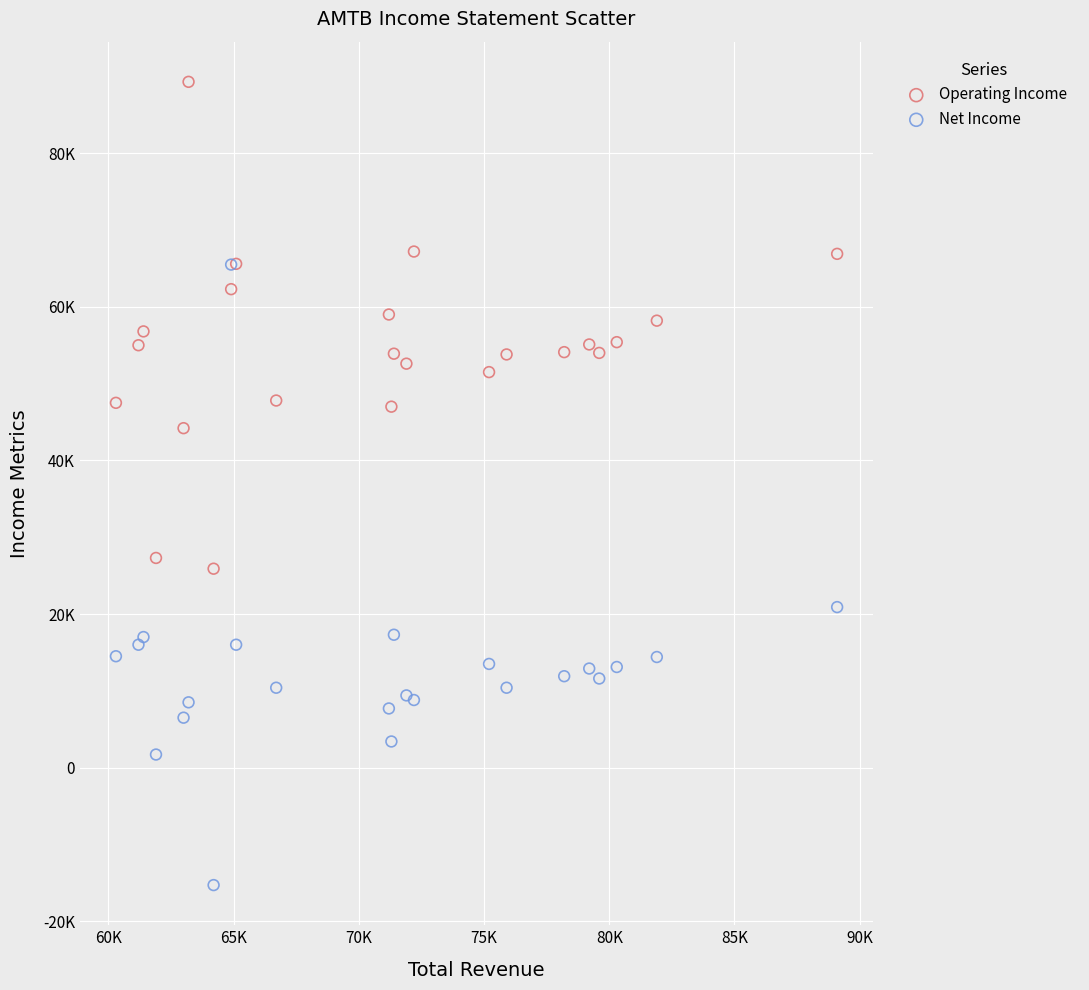

Which series reaches the minimum Y coordinate?

Net Income